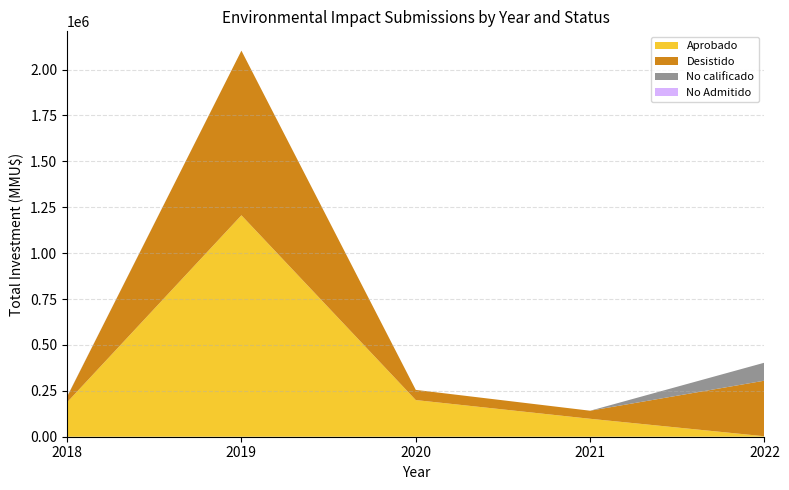

What is the maximum value for Aprobado?

1206099